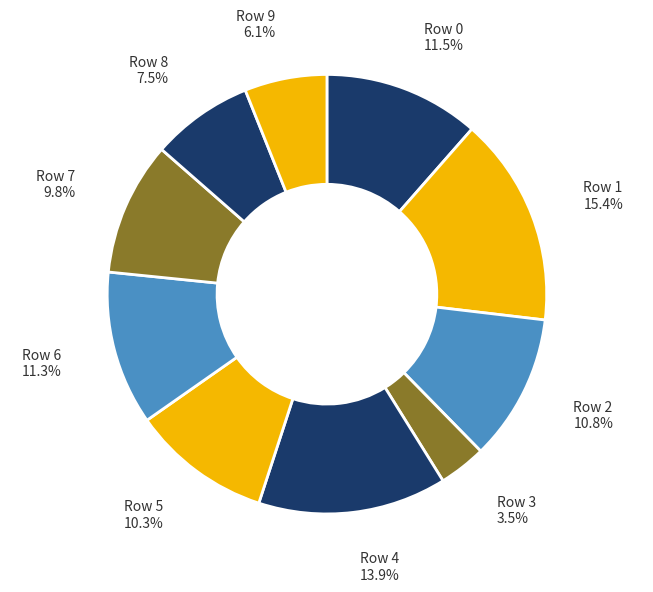

Which slice is the smallest?

Row 3